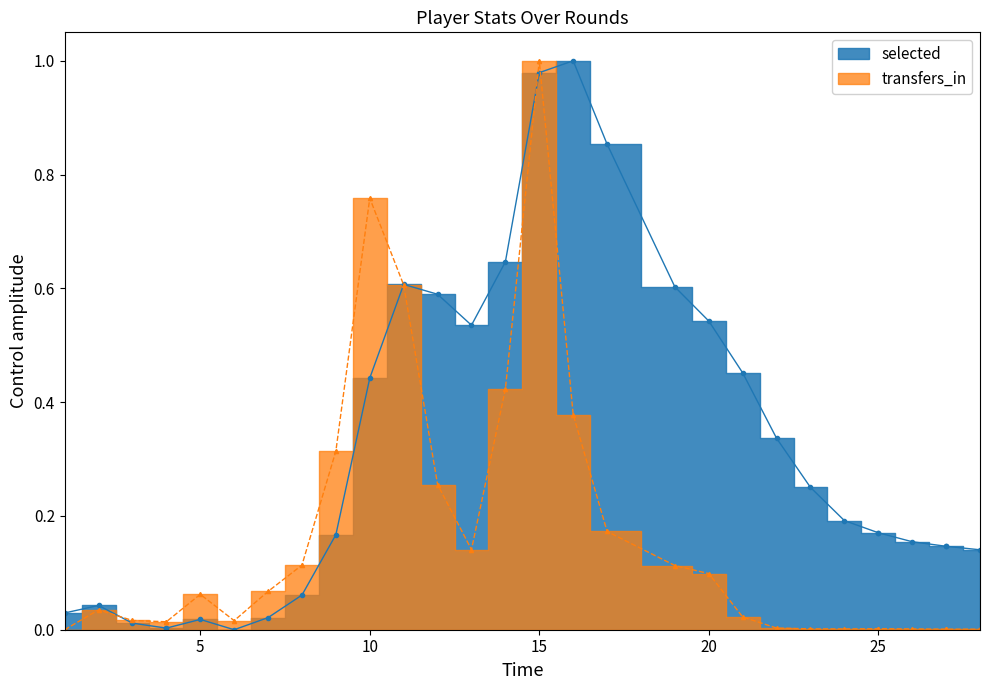

Does the chart have visible grid lines?

No